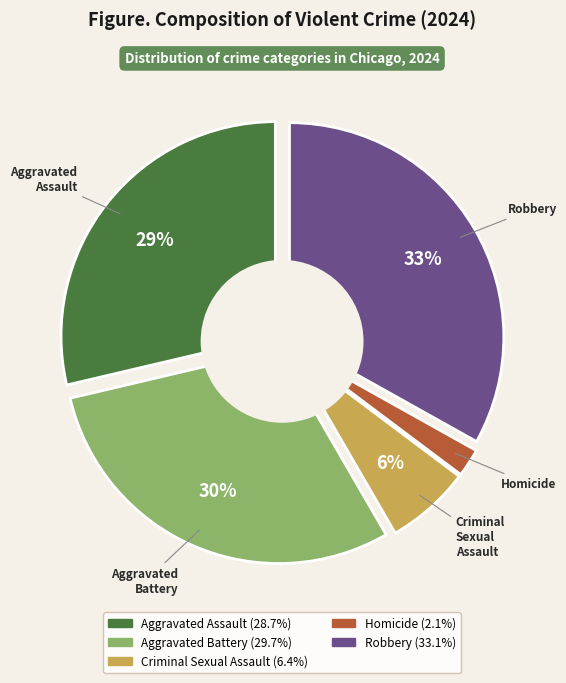

To the nearest percent, what is the average slice percentage?

20%